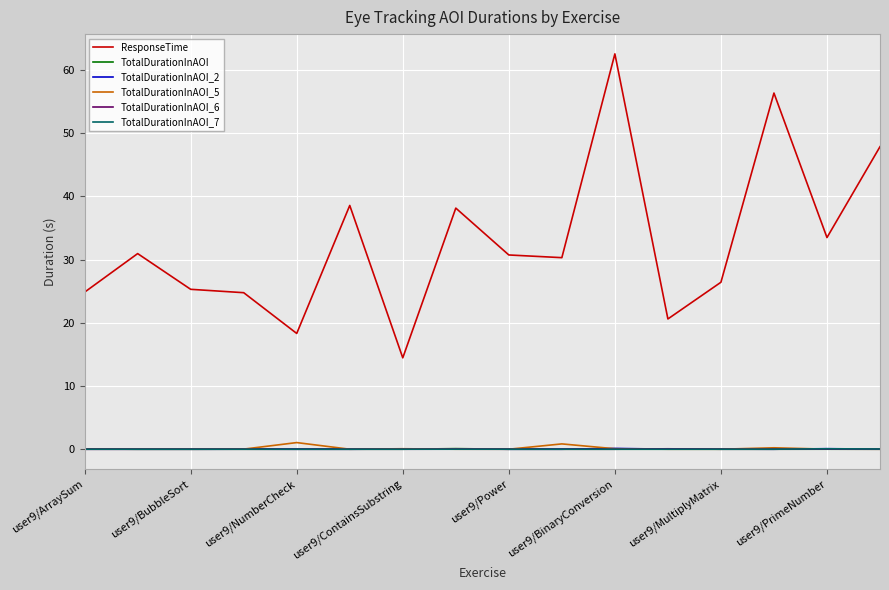

Which series has the widest spread of values?

ResponseTime